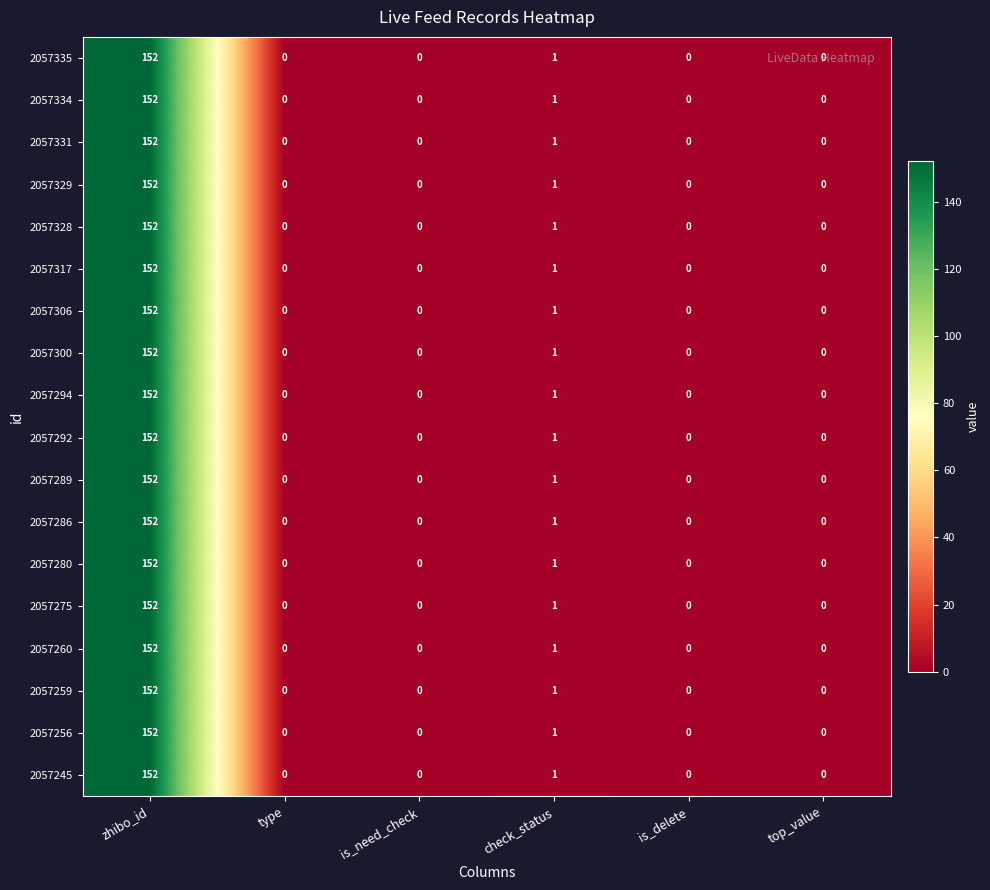

At which category does the chart reach its peak across all series?

zhibo_id